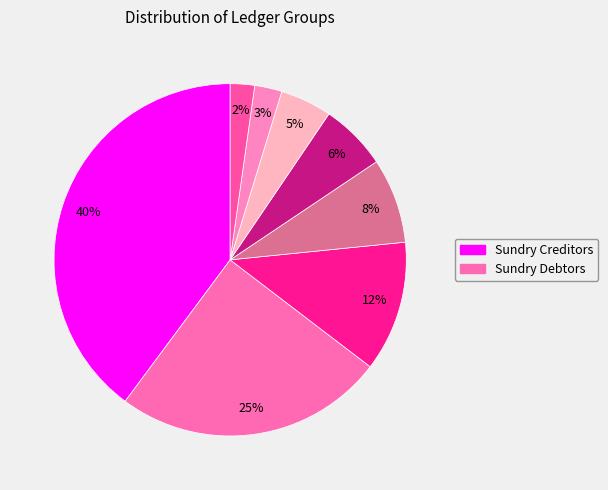

What is the largest slice in the pie chart?

Sundry Creditors